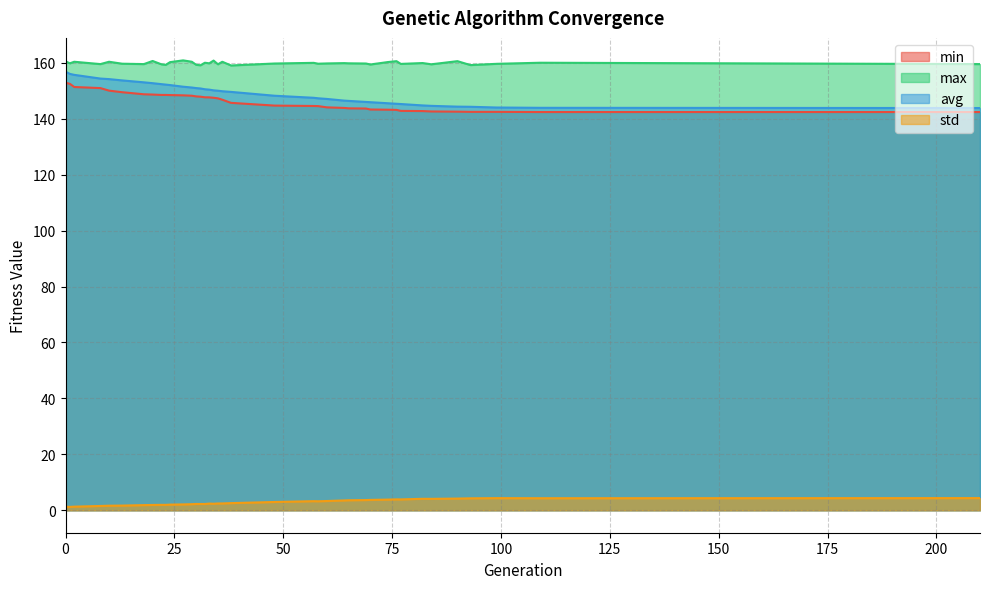

Reading left to right, extract all data points from this chart.

min: 0=152.9	1=152.5	2=151.4	8=151.0	10=150.1	13=149.5	18=148.8	20=148.7	22=148.5	23=148.5	24=148.5	27=148.4	29=148.3	30=148.0	31=147.9	32=147.7	33=147.7	34=147.5	35=147.3	36=146.8	38=145.7	48=144.7	57=144.6	58=144.5	60=144.1	64=143.9	65=143.7	69=143.7	70=143.3	74=143.3	76=143.2	77=142.8	82=142.8	84=142.6	90=142.6	93=142.5	99=142.5	109=142.4	210=142.4
max: 0=160.5	1=159.8	2=160.4	8=159.6	10=160.4	13=159.7	18=159.6	20=160.7	22=159.5	23=159.3	24=160.3	27=160.9	29=160.4	30=159.3	31=159.1	32=160.1	33=159.8	34=160.8	35=159.5	36=160.4	38=159.1	48=159.8	57=160.0	58=159.7	60=159.8	64=159.9	65=159.8	69=159.8	70=159.4	74=160.3	76=160.6	77=159.6	82=159.9	84=159.5	90=160.6	93=159.2	99=159.7	109=160.1	210=159.6
avg: 0=156.9	1=156.1	2=155.7	8=154.4	10=154.2	13=153.7	18=153.0	20=152.7	22=152.4	23=152.2	24=152.1	27=151.5	29=151.2	30=151.0	31=150.8	32=150.6	33=150.4	34=150.2	35=150.0	36=149.9	38=149.6	48=148.3	57=147.5	58=147.3	60=147.1	64=146.5	65=146.4	69=146.0	70=145.9	74=145.6	76=145.4	77=145.3	82=144.8	84=144.6	90=144.4	93=144.3	99=144.0	109=143.9	210=143.9
std: 0=1.2	1=1.2	2=1.3	8=1.5	10=1.6	13=1.7	18=1.8	20=1.9	22=1.9	23=1.9	24=2.0	27=2.1	29=2.2	30=2.2	31=2.2	32=2.2	33=2.4	34=2.3	35=2.4	36=2.4	38=2.5	48=3.0	57=3.2	58=3.2	60=3.3	64=3.5	65=3.6	69=3.6	70=3.7	74=3.8	76=3.9	77=3.9	82=4.1	84=4.1	90=4.2	93=4.3	99=4.3	109=4.3	210=4.3